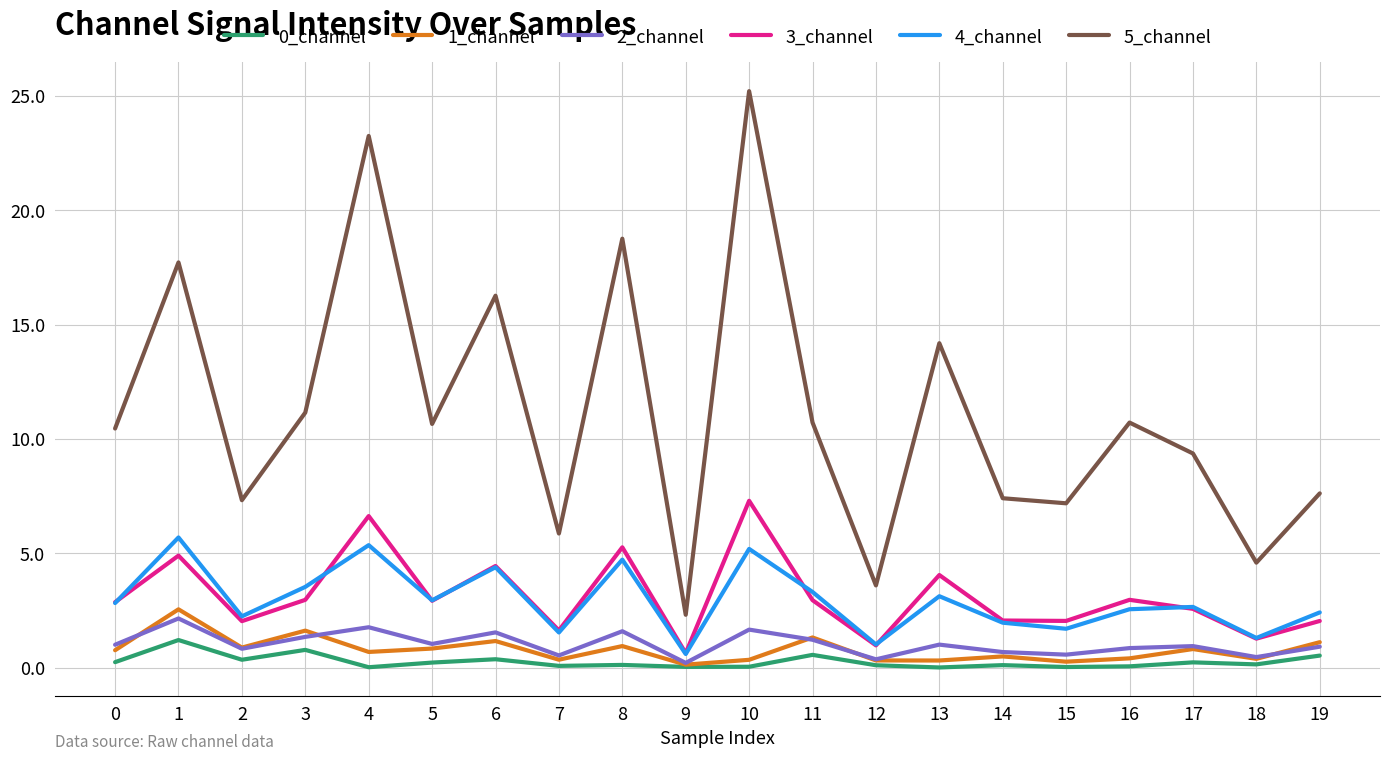

After their last crossing, which series has the higher values: 4_channel or 3_channel?

4_channel